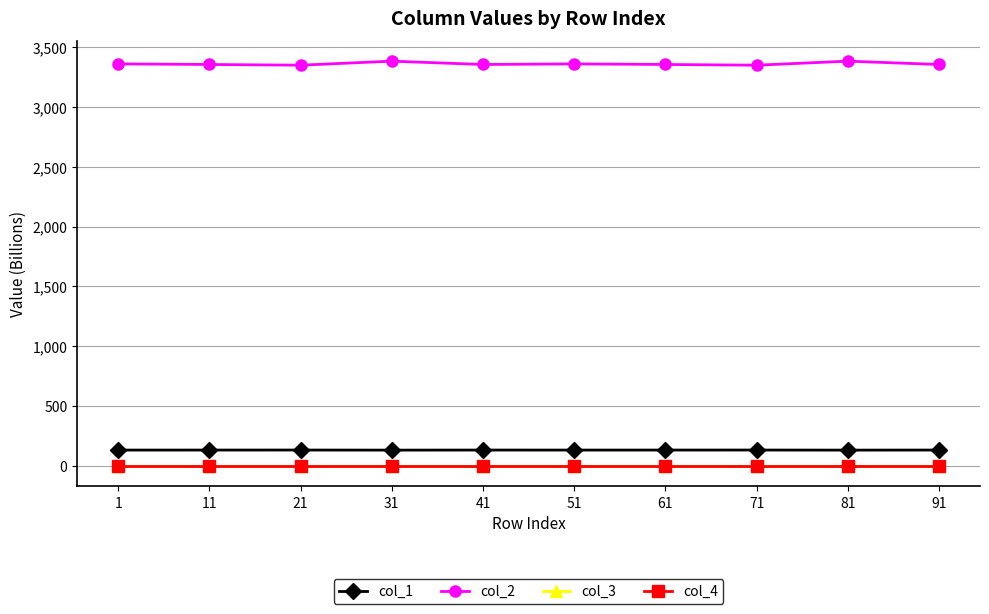

True or false: col_4 has more than 1 interior local peaks.

False